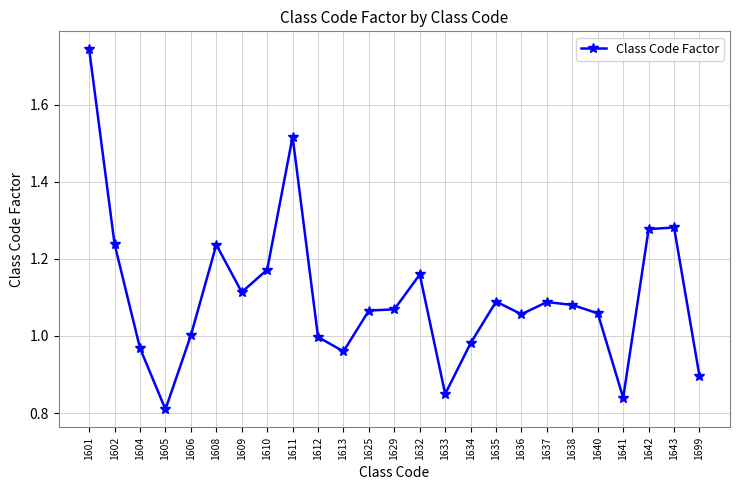

Between 1611 and 1642, which is larger?

1611